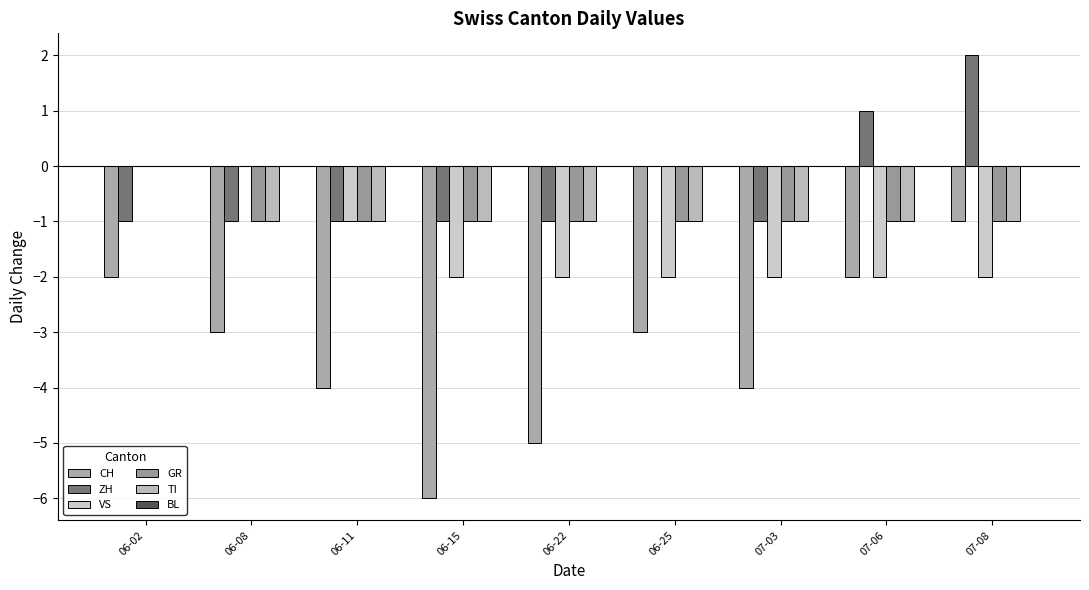

What is the label of the 8th bar from the left?

07-06